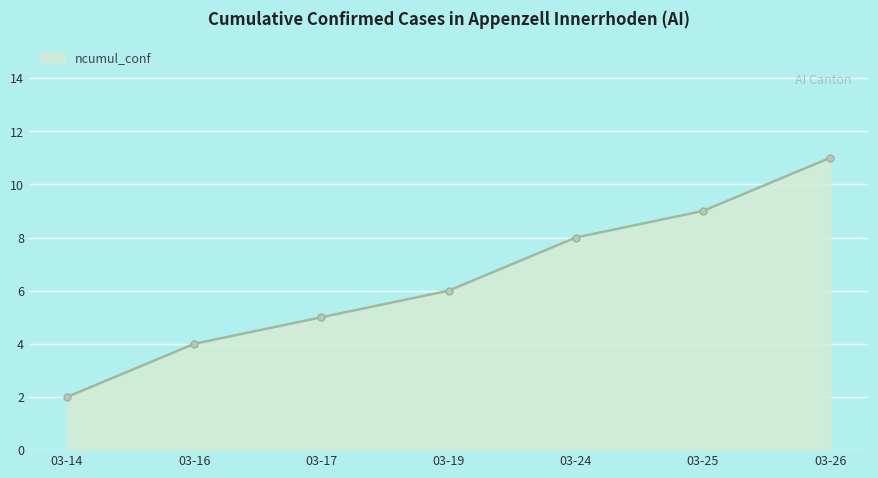

What is the minimum value shown in the chart?

2